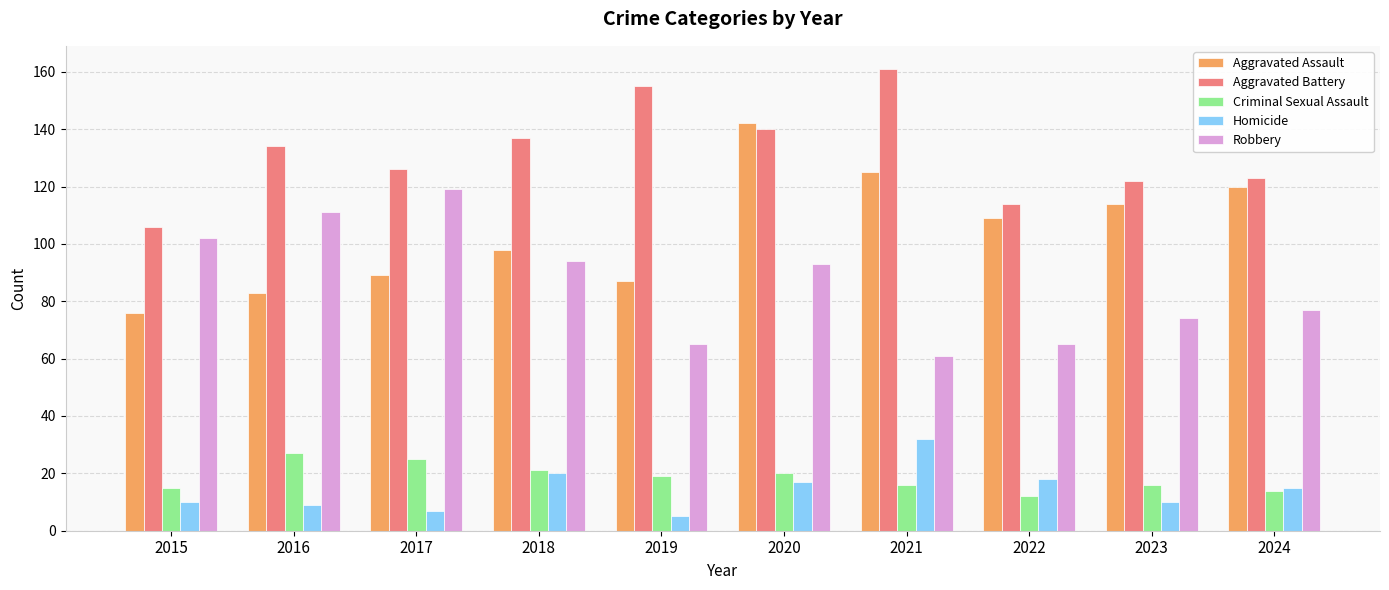

How many series are shown in this chart?

5